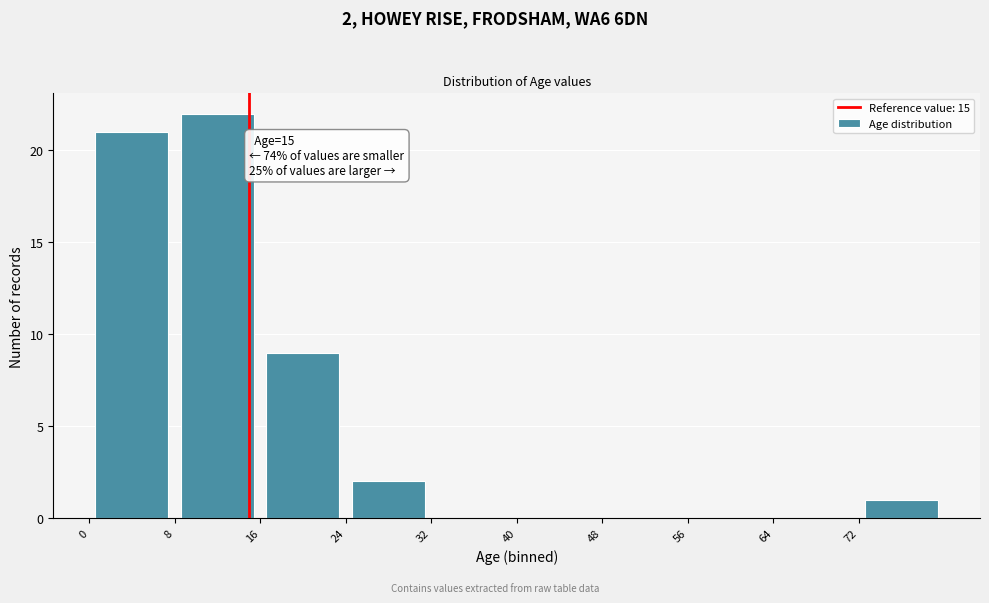

Over which range of the x-axis is the bar tallest?

8 to 16